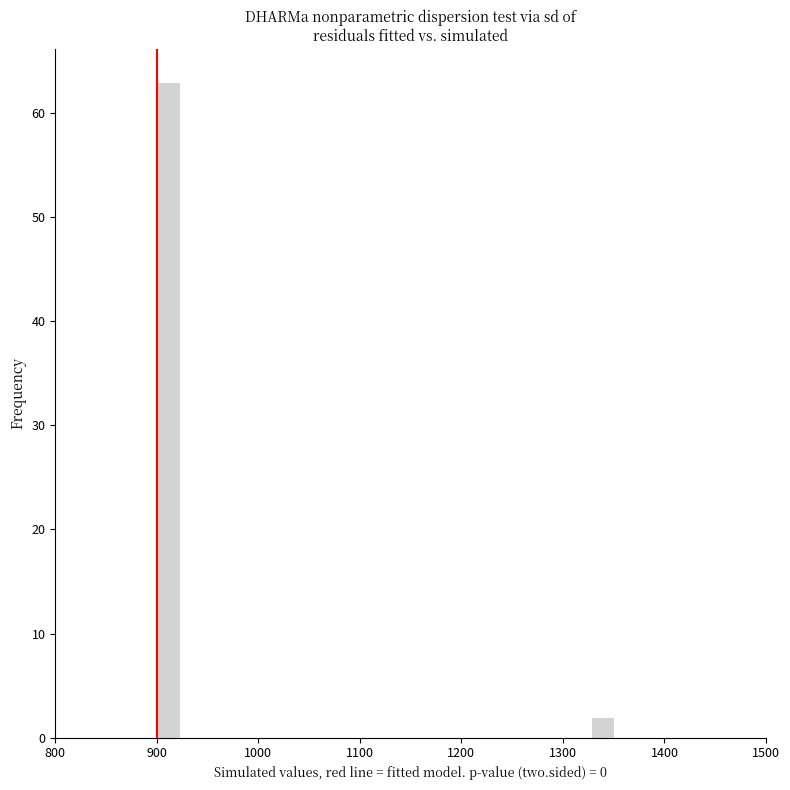

Around what value on the x-axis is the tallest bar? Give the approximate position of its centre, as read against the axis.

910